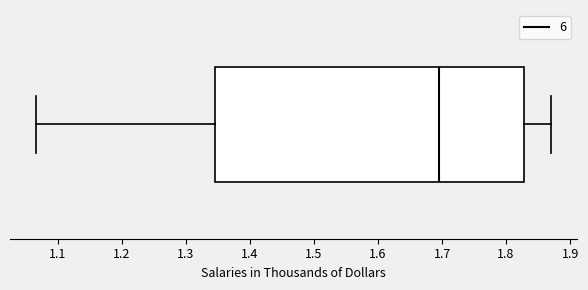

Where does the right whisker of the box end on the x-axis? The values are not printed on the chart, so give them approximately, as read against the axis.

1.87